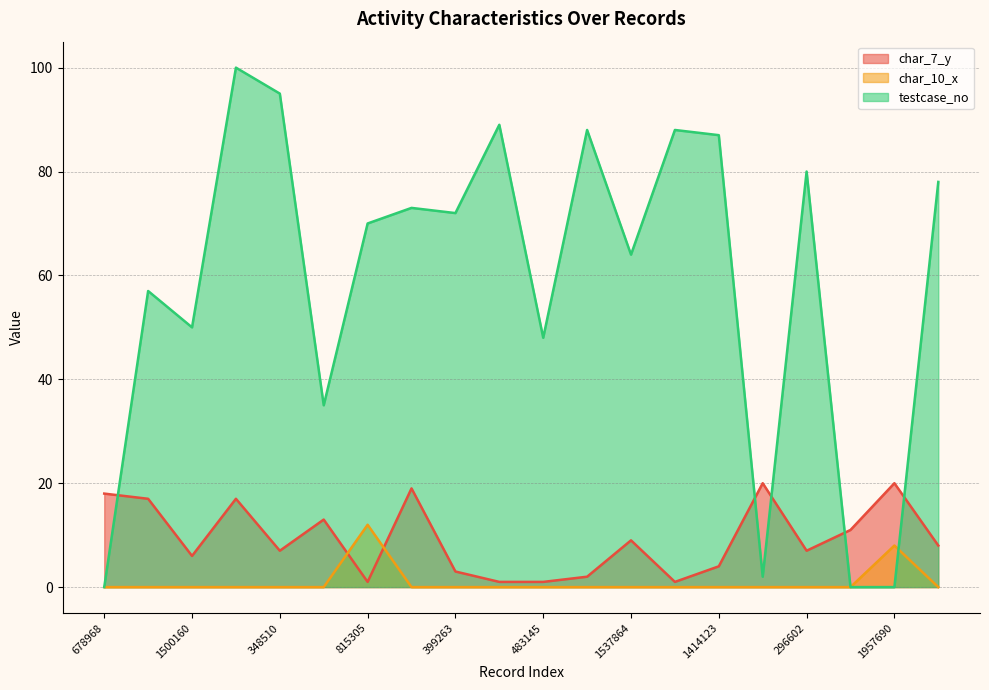

Reading left to right, transcribe all the data shown in this chart.

char_7_y: 678968=18	613462=17	1500160=6	2102731=17	348510=7	1357830=13	815305=1	246531=19	399263=3	2185468=1	483145=1	1057166=2	1537864=9	109949=1	1414123=4	883151=20	296602=7	1907802=11	1957690=20	2043534=8
char_10_x: 678968=0	613462=0	1500160=0	2102731=0	348510=0	1357830=0	815305=12	246531=0	399263=0	2185468=0	483145=0	1057166=0	1537864=0	109949=0	1414123=0	883151=0	296602=0	1907802=0	1957690=8	2043534=0
testcase_no: 678968=0	613462=57	1500160=50	2102731=100	348510=95	1357830=35	815305=70	246531=73	399263=72	2185468=89	483145=48	1057166=88	1537864=64	109949=88	1414123=87	883151=2	296602=80	1907802=0	1957690=0	2043534=78